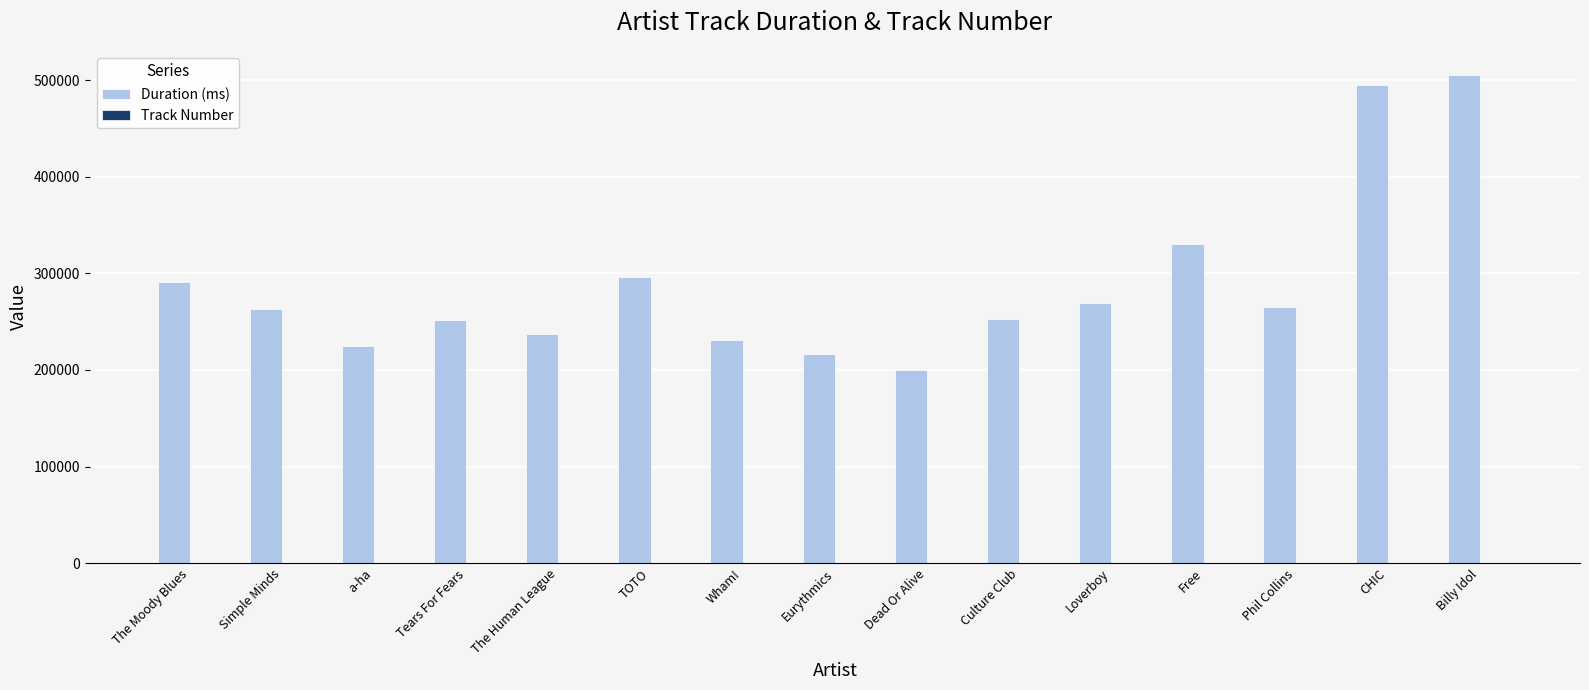

Which series changed the most between The Moody Blues and The Human League?

Duration (ms)